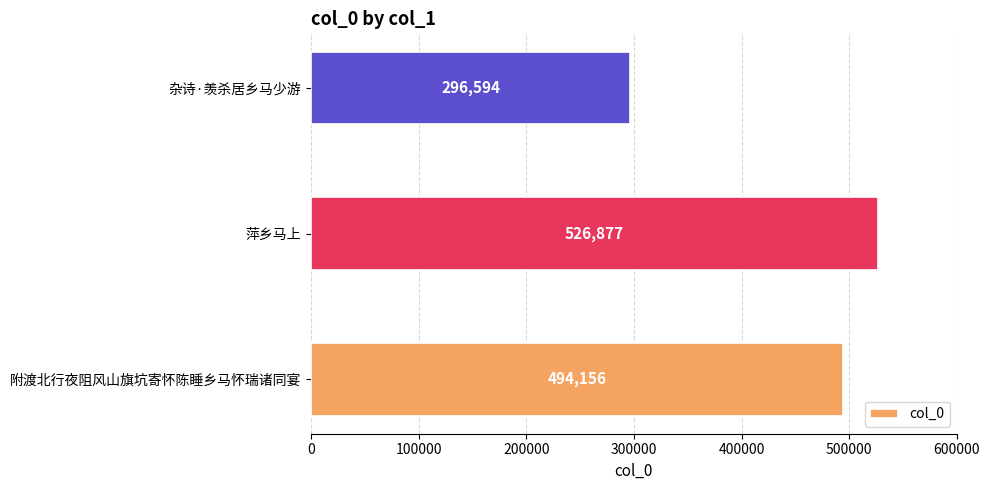

Approximately how many times larger is the value at 萍乡马上 compared to 杂诗·羡杀居乡马少游?

1.8